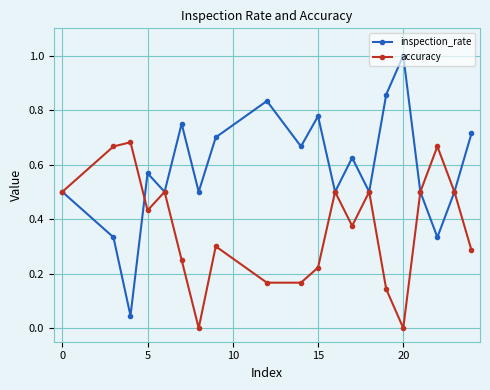

Which series has the largest range (max minus min)?

inspection_rate